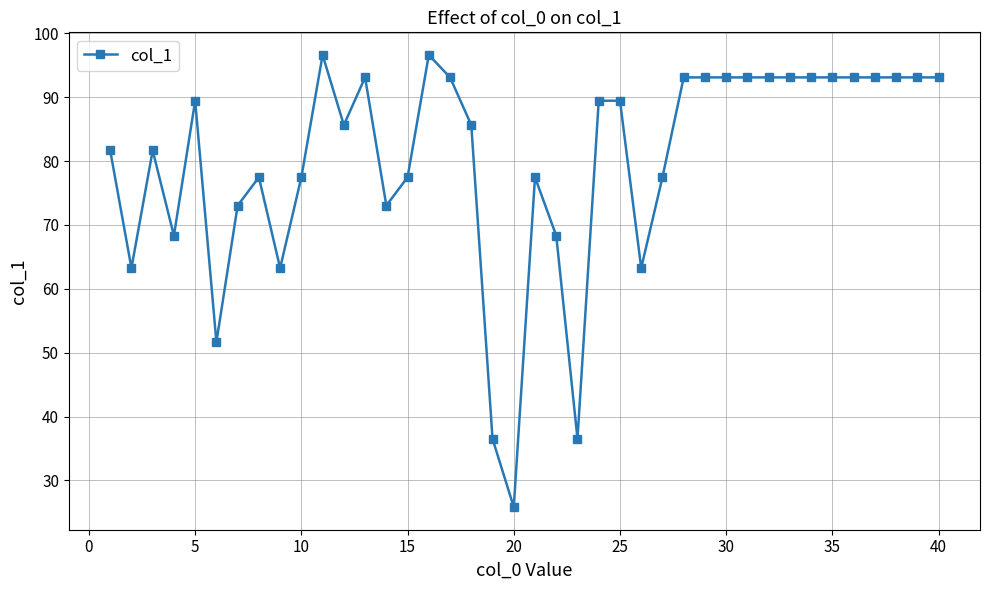

What is the smallest value displayed?

25.8